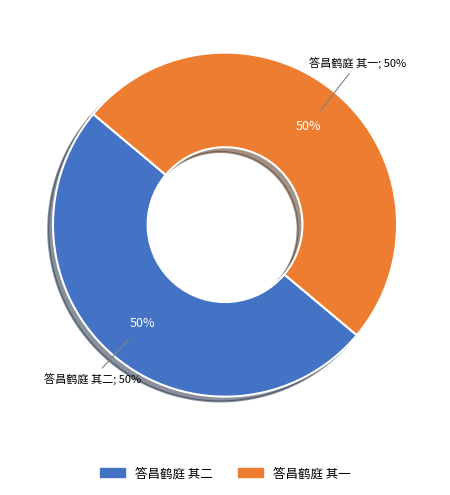

Is it true that 答昌鹤庭 其一 is 41% of the pie?

False